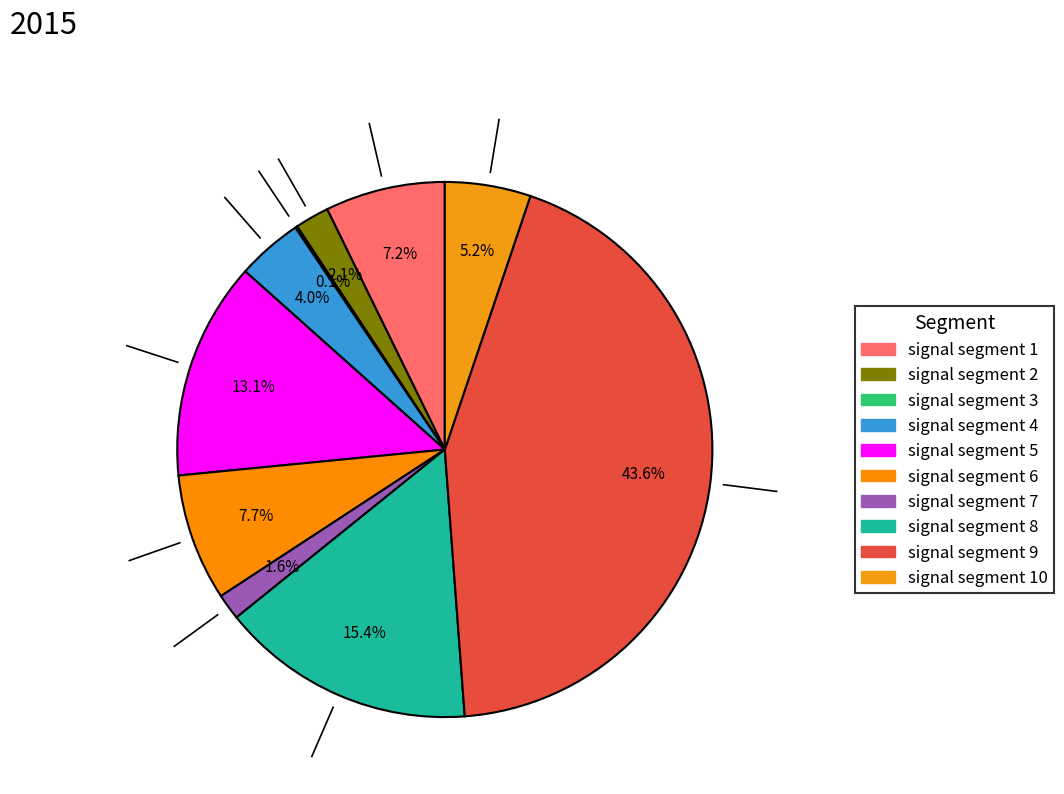

How many segments does this pie chart have?

10